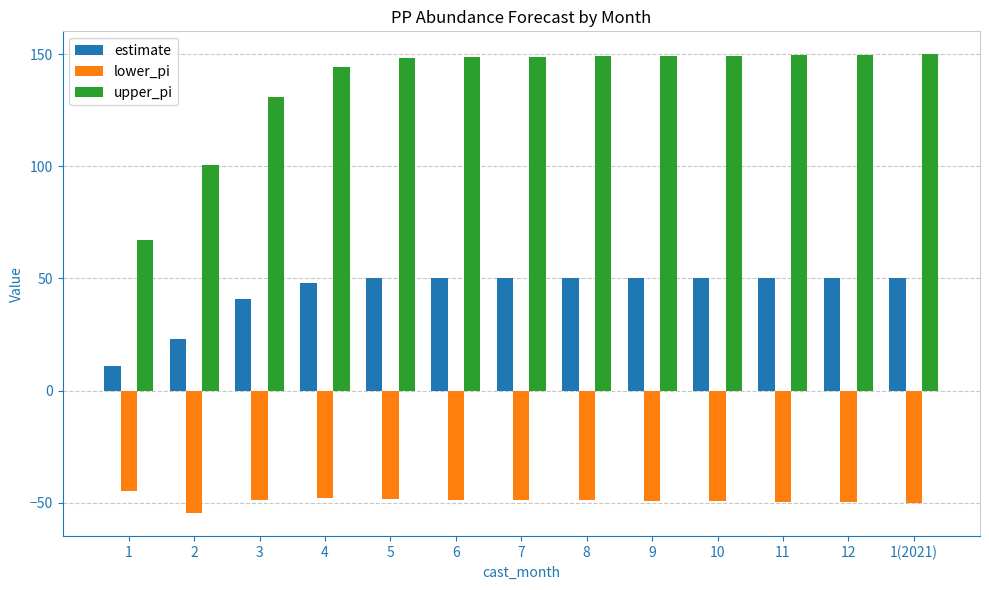

The value of upper_pi at 7 is 148.8. True or false?

True